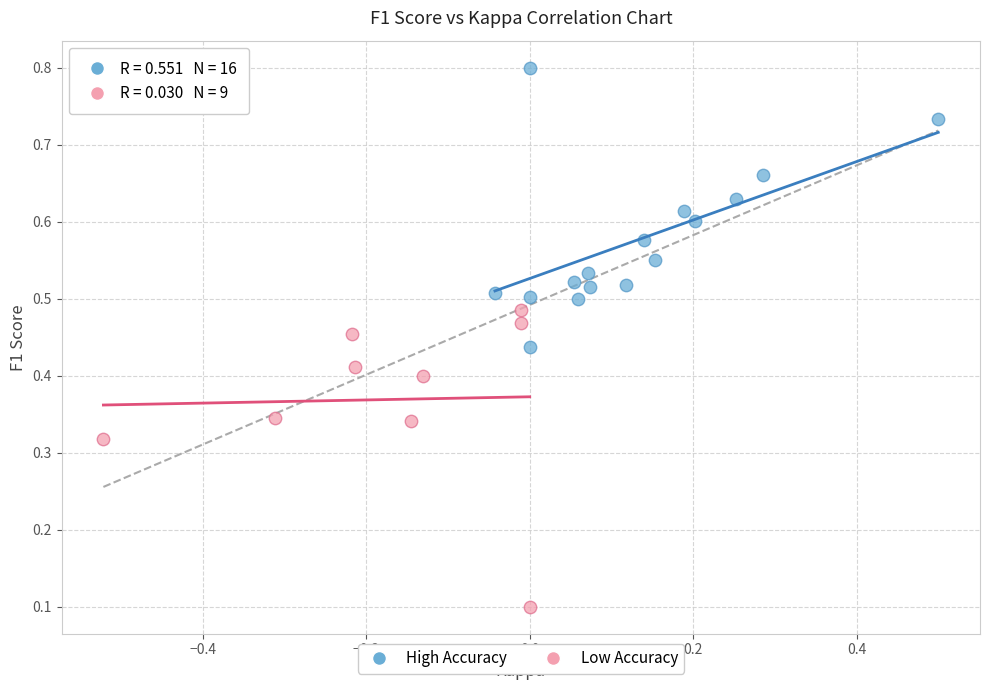

Which series has the widest spread of Y values?

Low Accuracy